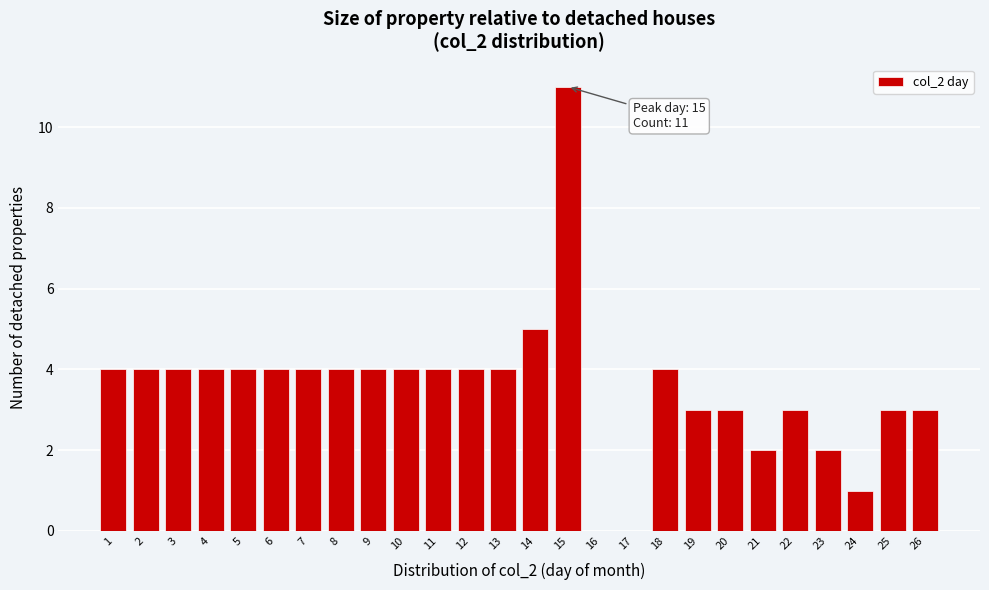

Reading left to right, list all the values displayed in this chart.

1=4	2=4	3=4	4=4	5=4	6=4	7=4	8=4	9=4	10=4	11=4	12=4	13=4	14=5	15=11	16=0	17=0	18=4	19=3	20=3	21=2	22=3	23=2	24=1	25=3	26=3